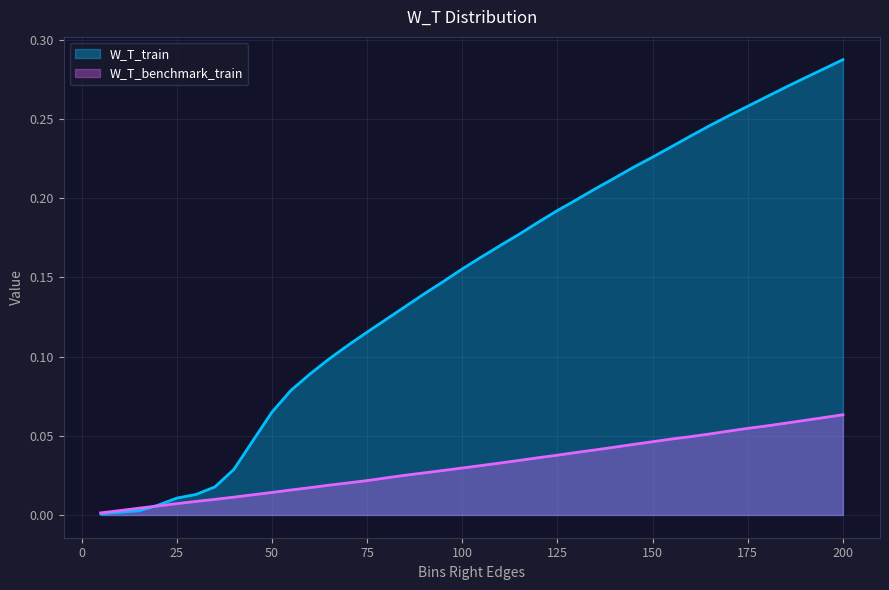

Which label corresponds to the smallest value in the chart?

5